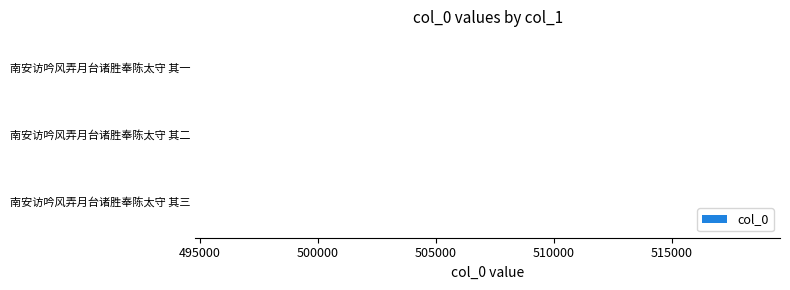

Are the bars horizontal?

Yes